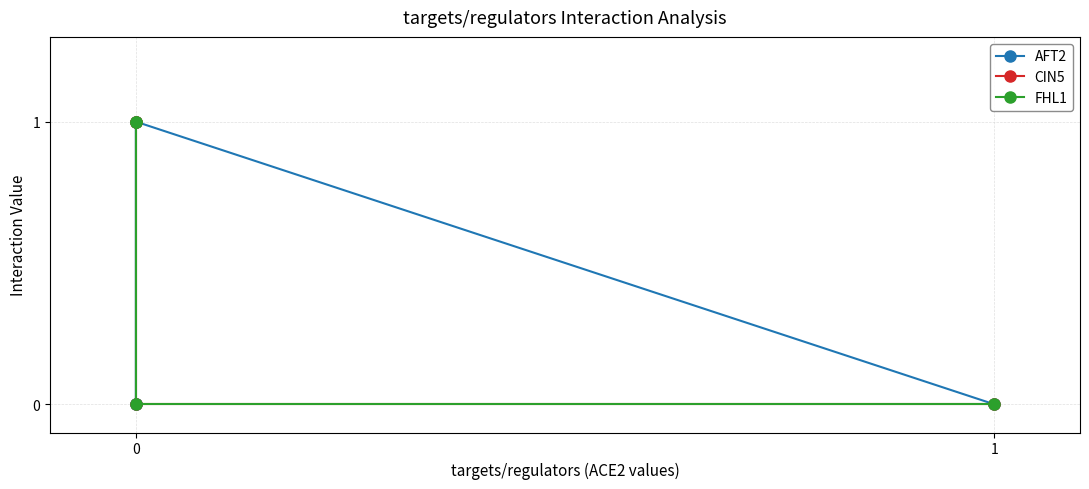

How many data points in FHL1 are less than 1?

2